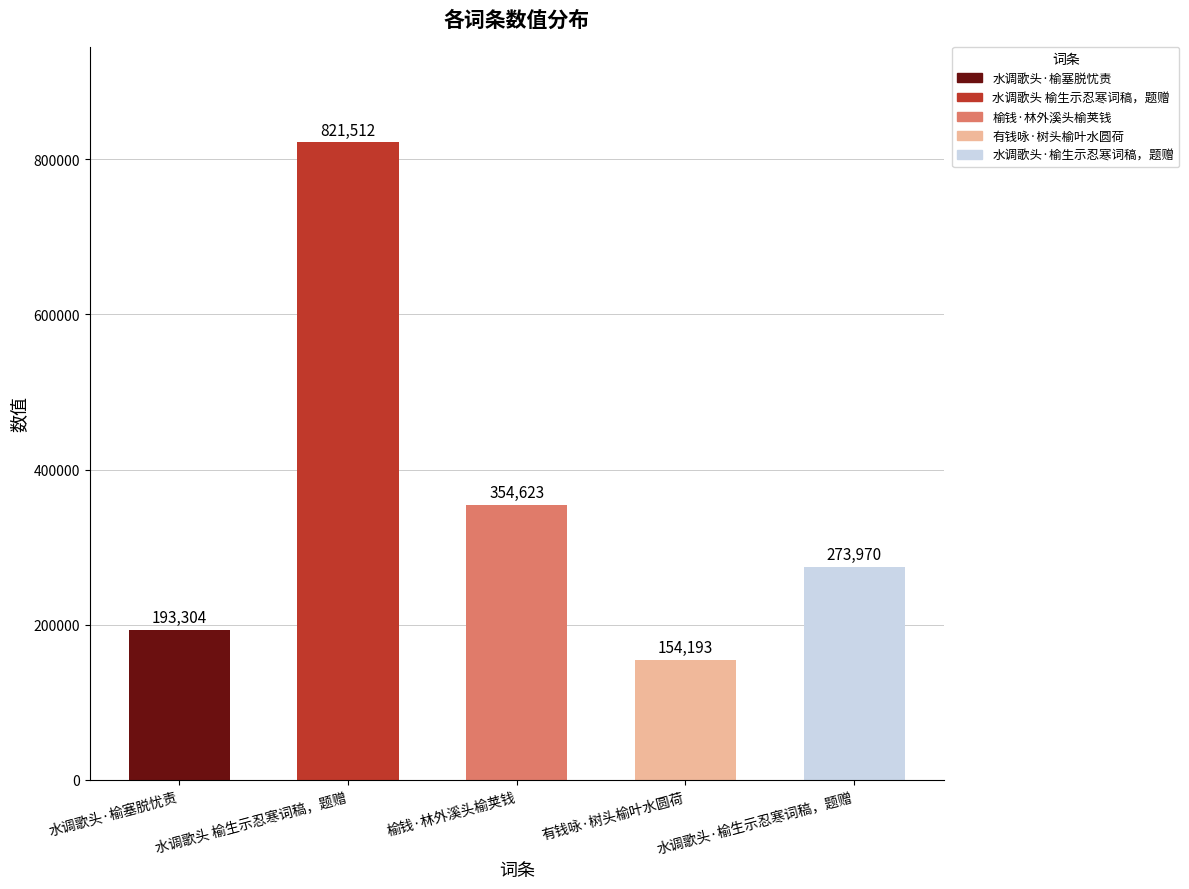

The value at 水调歌头 榆生示忍寒词稿，题赠 is 1388929. True or false?

False